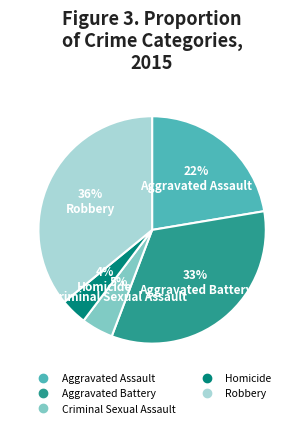

To the nearest percent, what percentage of the pie is Aggravated Battery?

33%